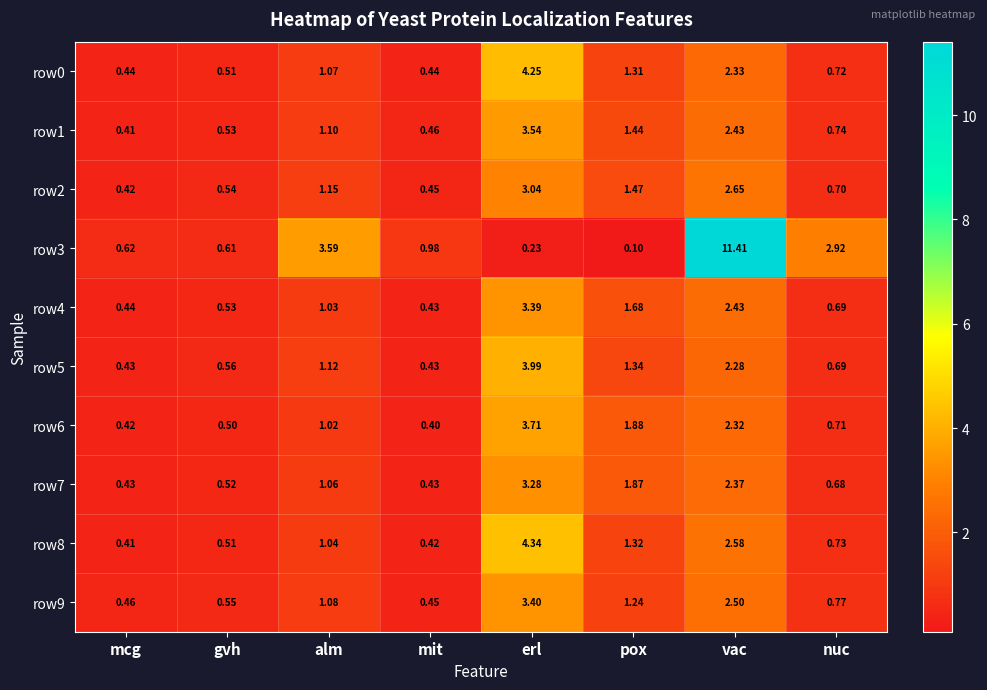

List the series in order of their peak value, highest first.

row3, row8, row0, row5, row6, row1, row9, row4, row7, row2